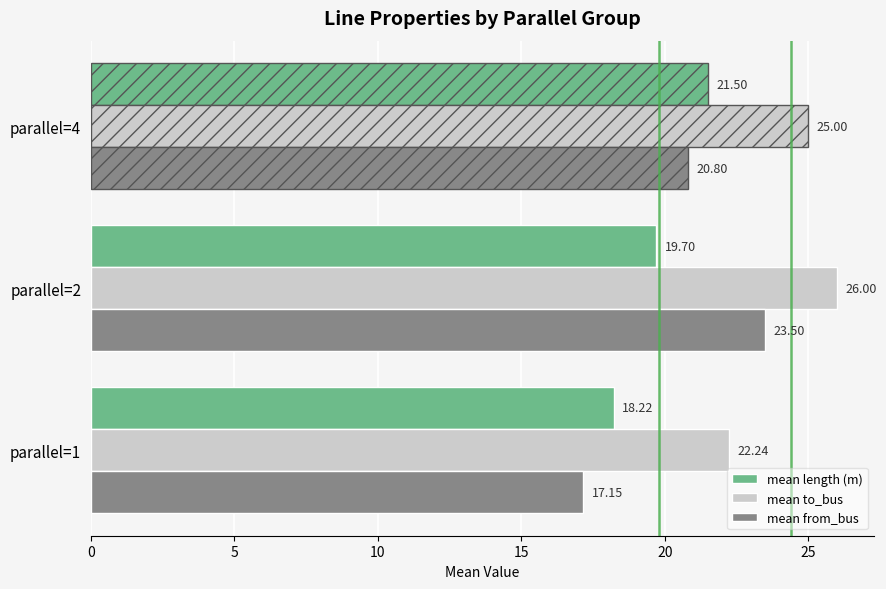

Between parallel=1 and parallel=2, which series saw the biggest shift?

mean from_bus